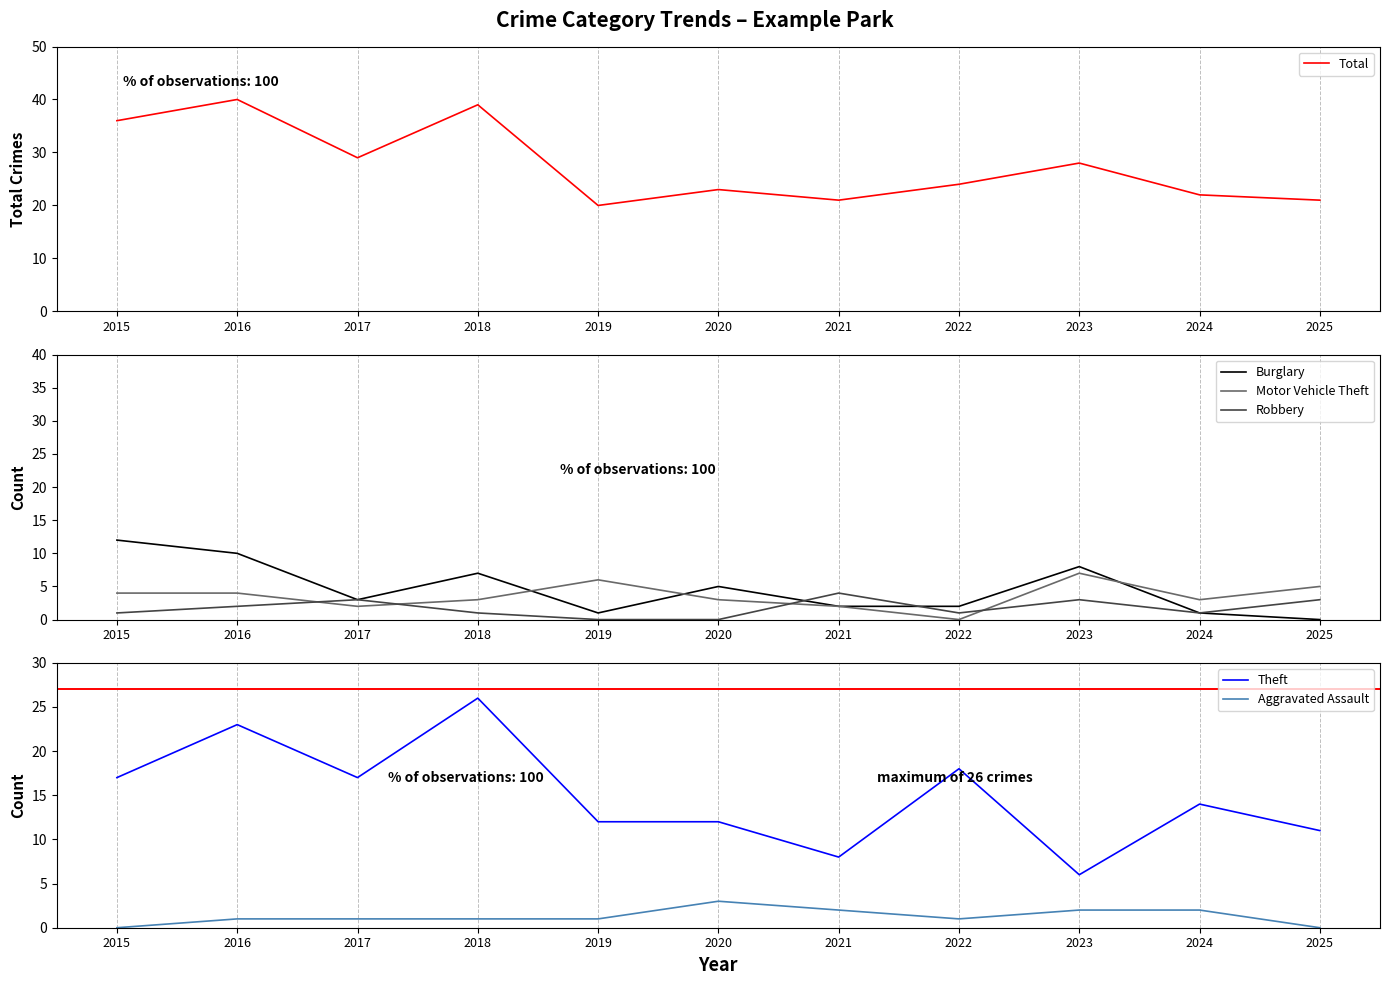

True or false: Burglary has a value of 4 at 2015.

False